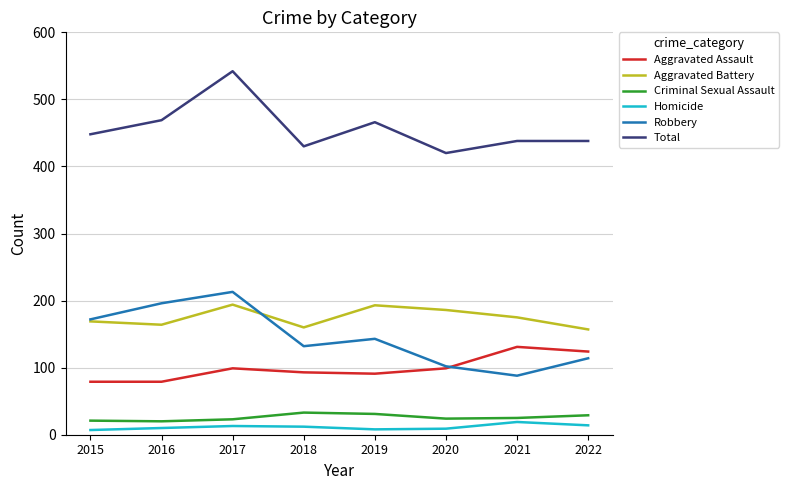

True or false: Aggravated Assault and Homicide cross at least once.

False